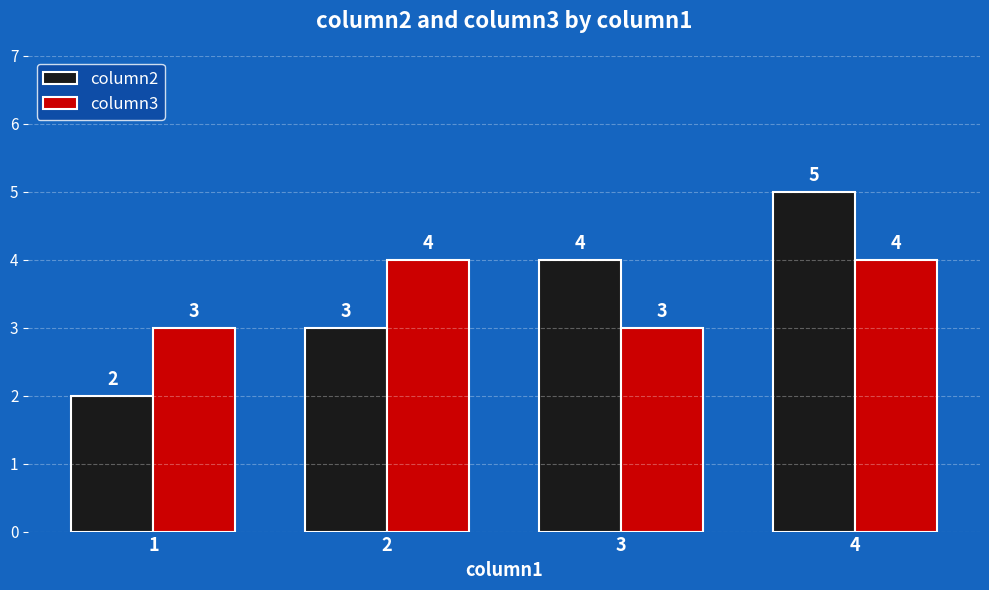

How many bars are there in total?

8